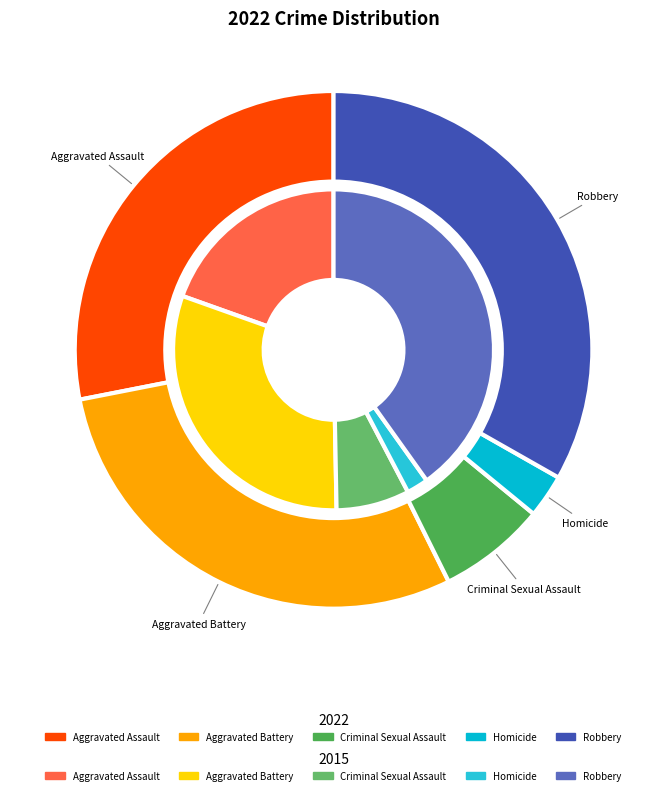

To the nearest percent, what is the difference between the Criminal Sexual Assault and Aggravated Battery slice percentages?

23%